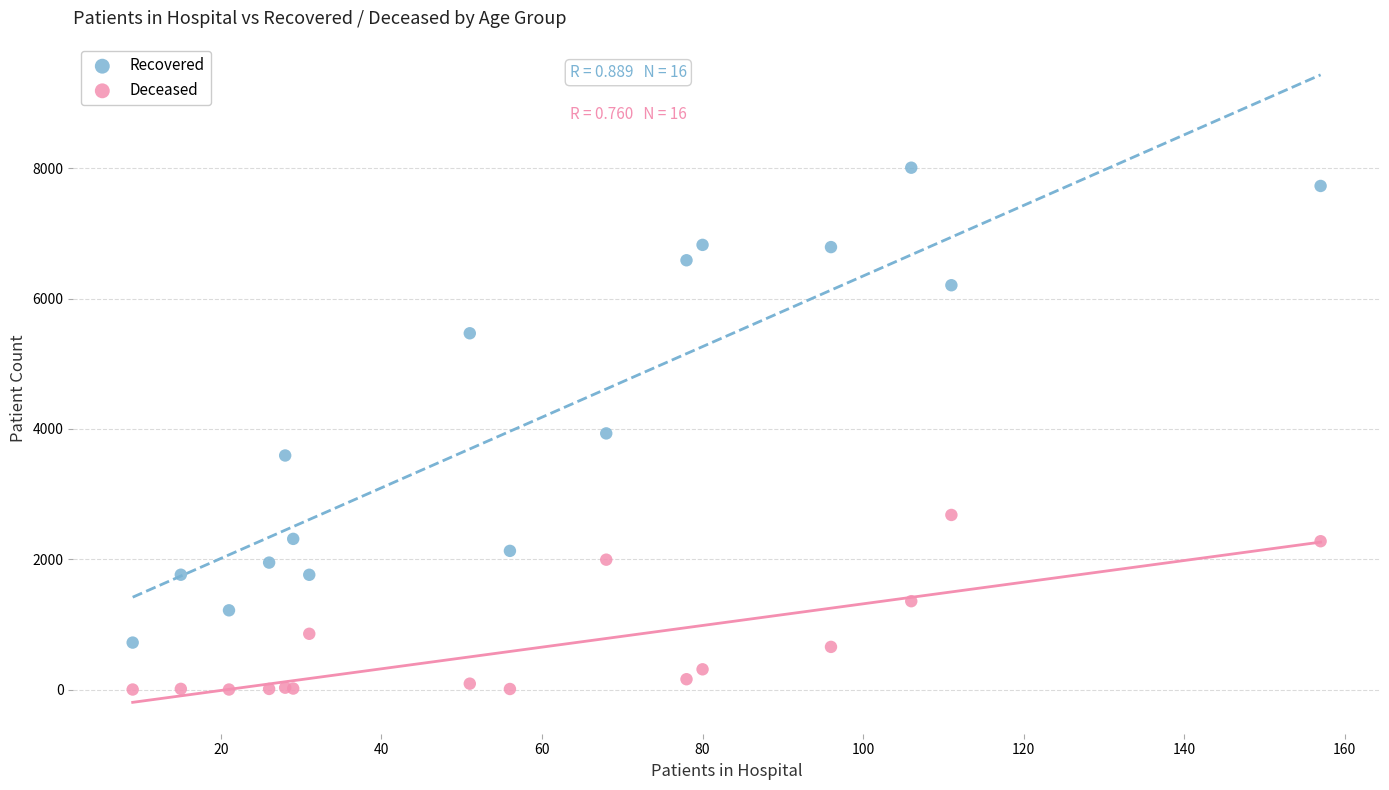

Which series contains the highest Y value?

Recovered